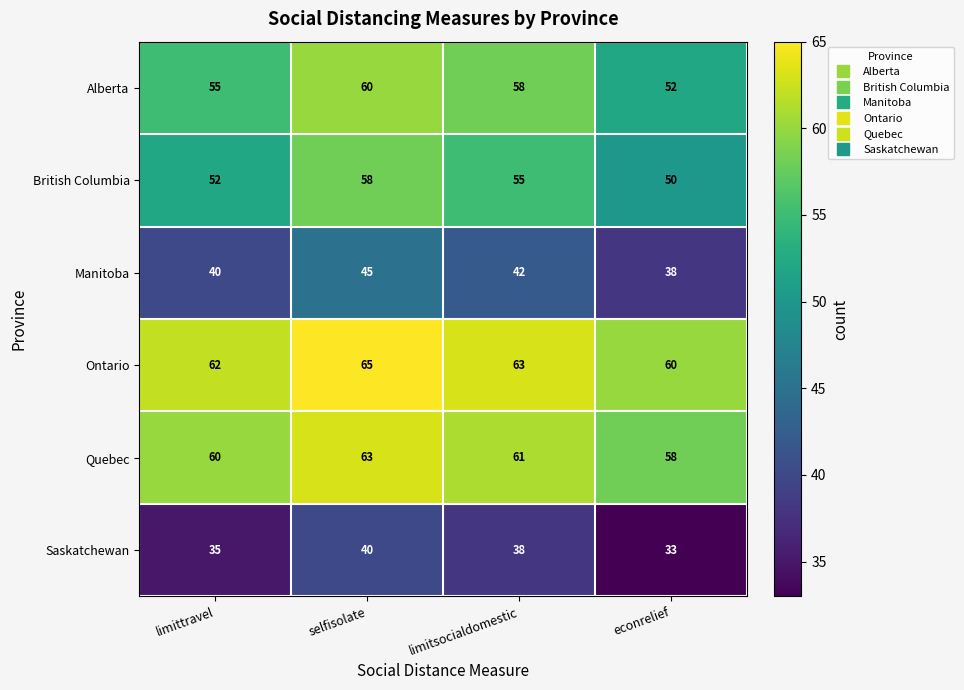

Where does the Alberta series first go above 58?

selfisolate